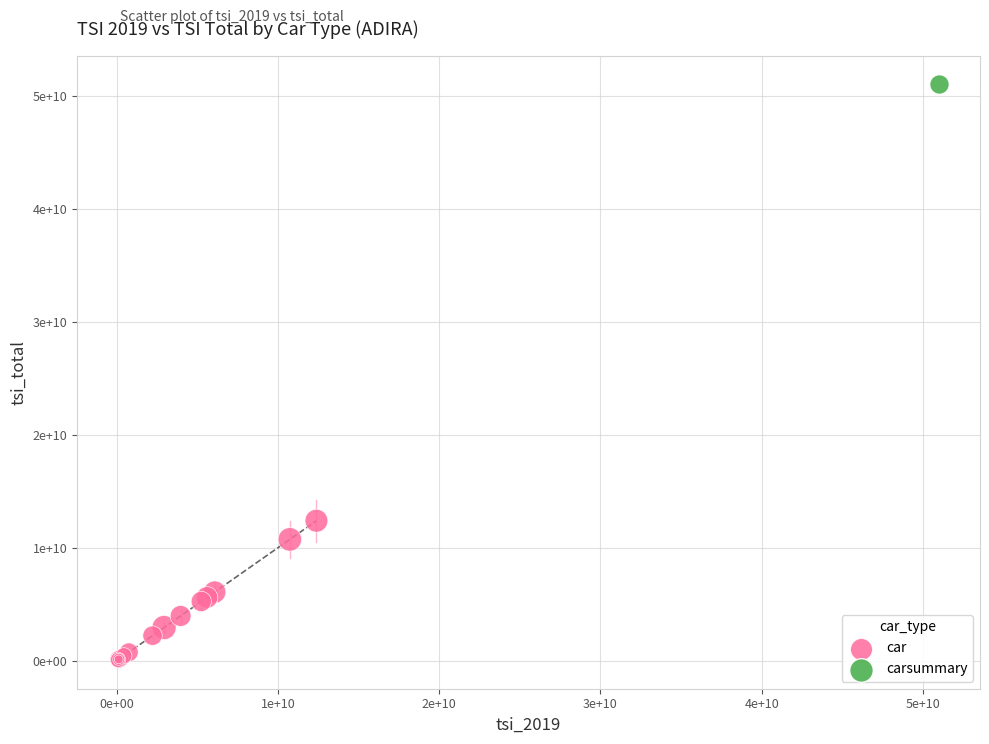

What are all the series names shown in the legend?

car, carsummary